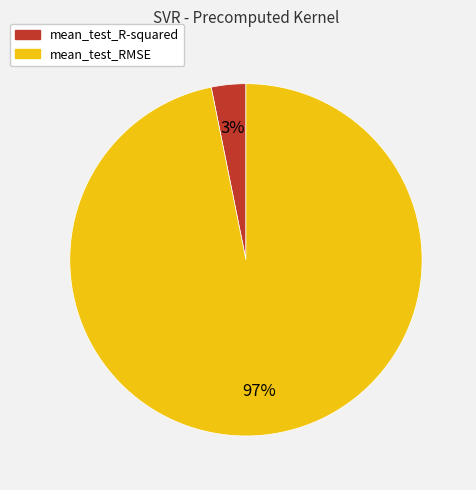

Which slice represents more than half of the pie?

mean_test_RMSE